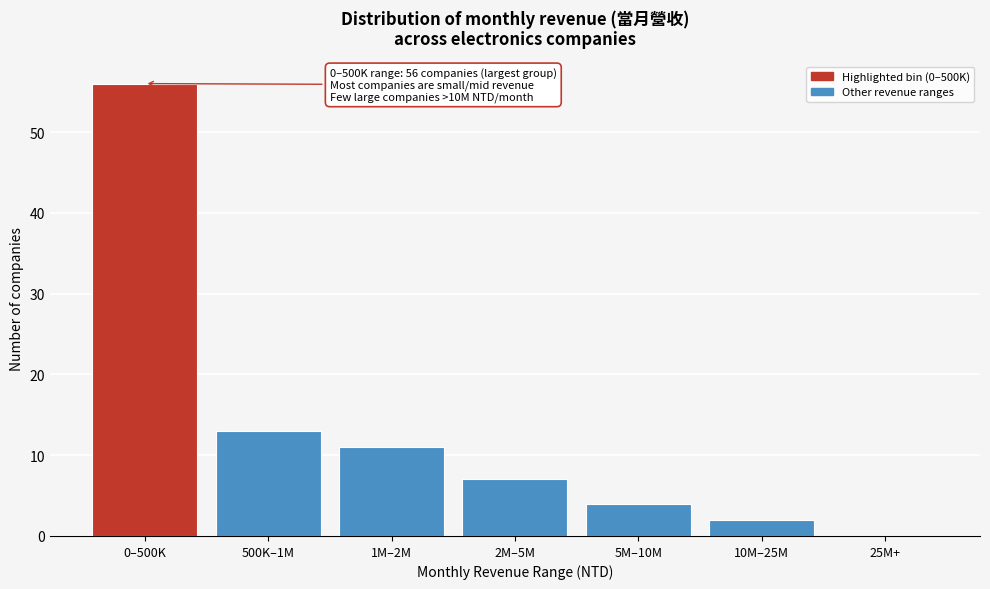

Reading right to left, what are all the values shown in this chart?

25M+=0	10M–25M=2	5M–10M=4	2M–5M=7	1M–2M=11	500K–1M=13	0–500K=56